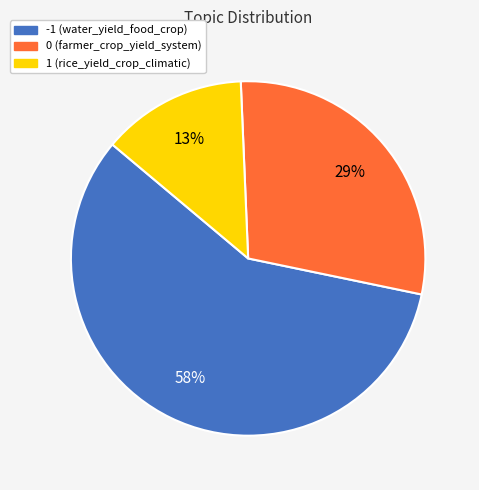

Does 1 account for over 50% of the chart?

No